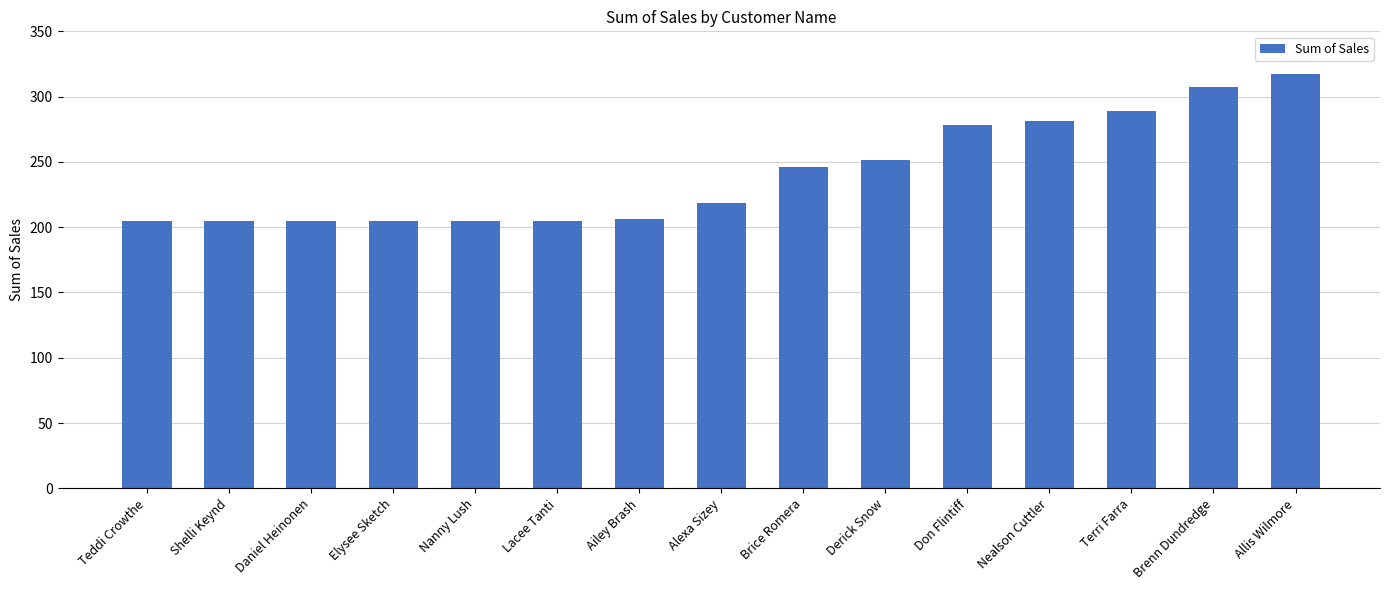

What is the maximum value shown in the chart?

317.1